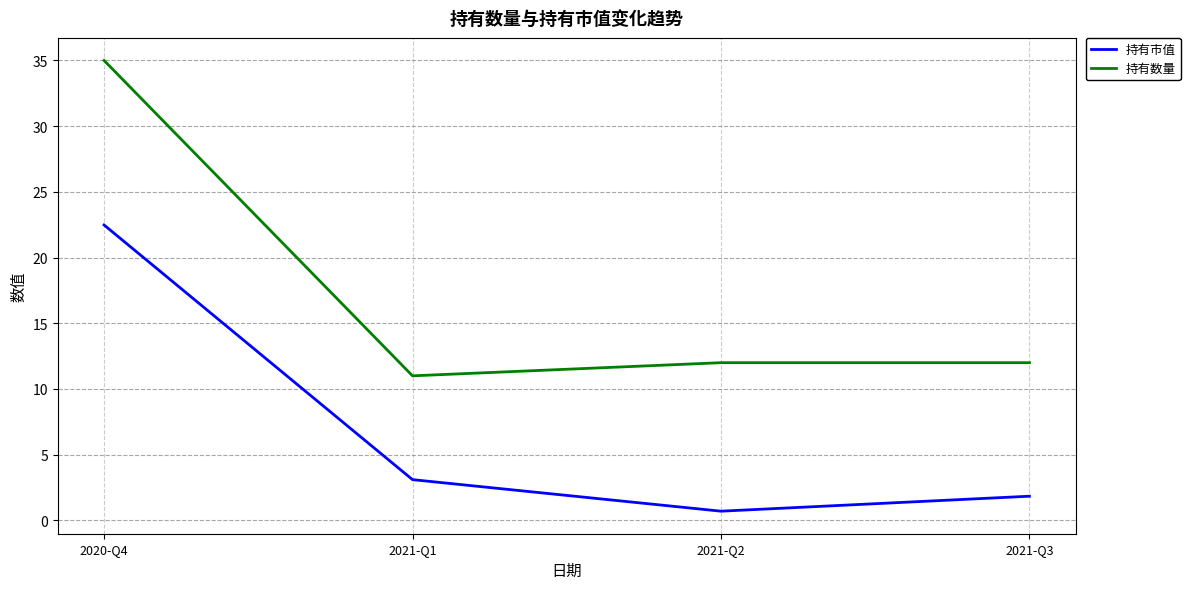

True or false: 持有市值 and 持有数量 intersect in this chart.

False